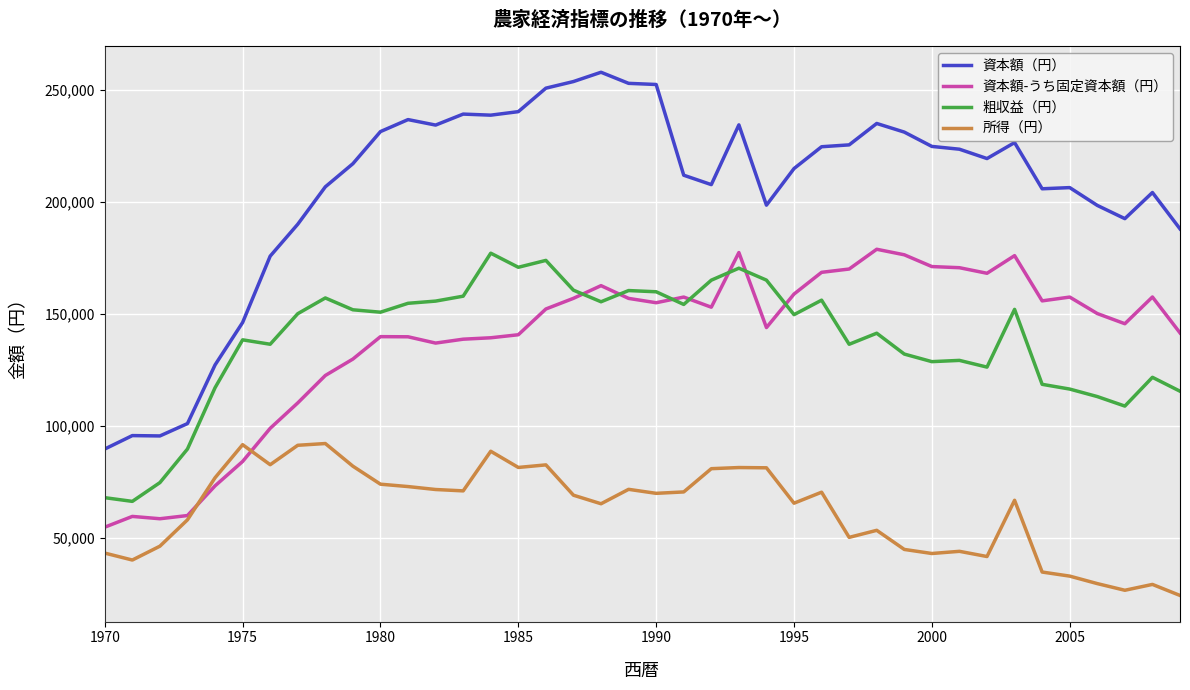

True or false: 資本額-うち固定資本額（円） has more than 0 interior local peaks.

True